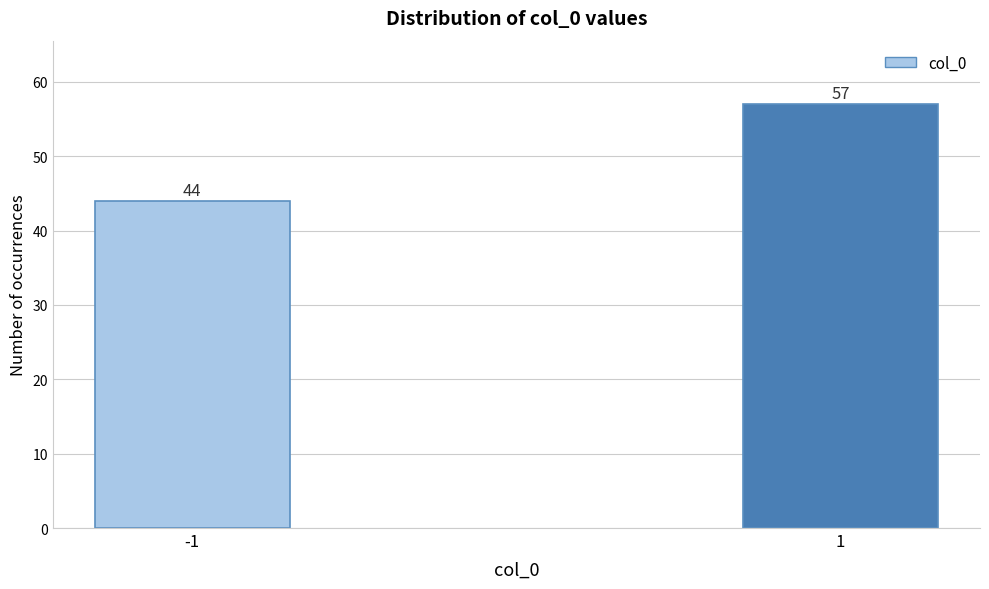

Reading right to left, extract all data points from this chart.

1=57	-1=44